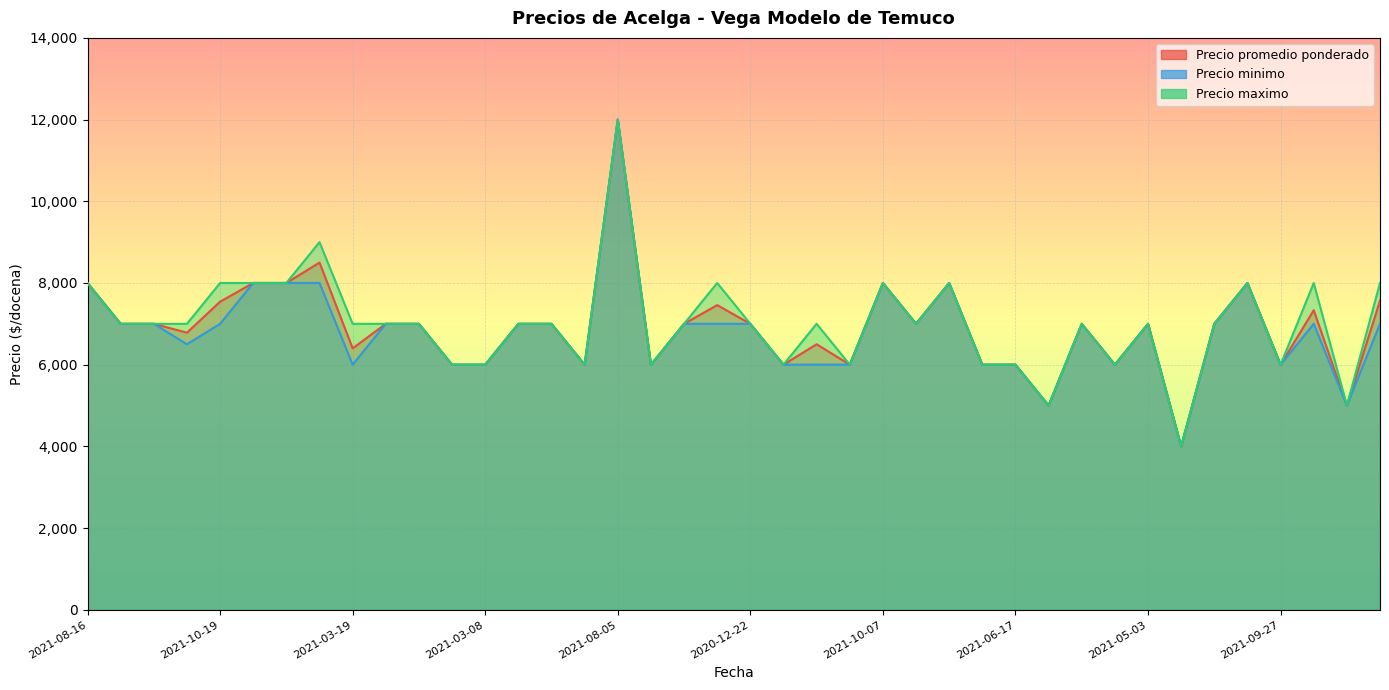

True or false: Precio promedio ponderado and Precio minimo intersect in this chart.

False